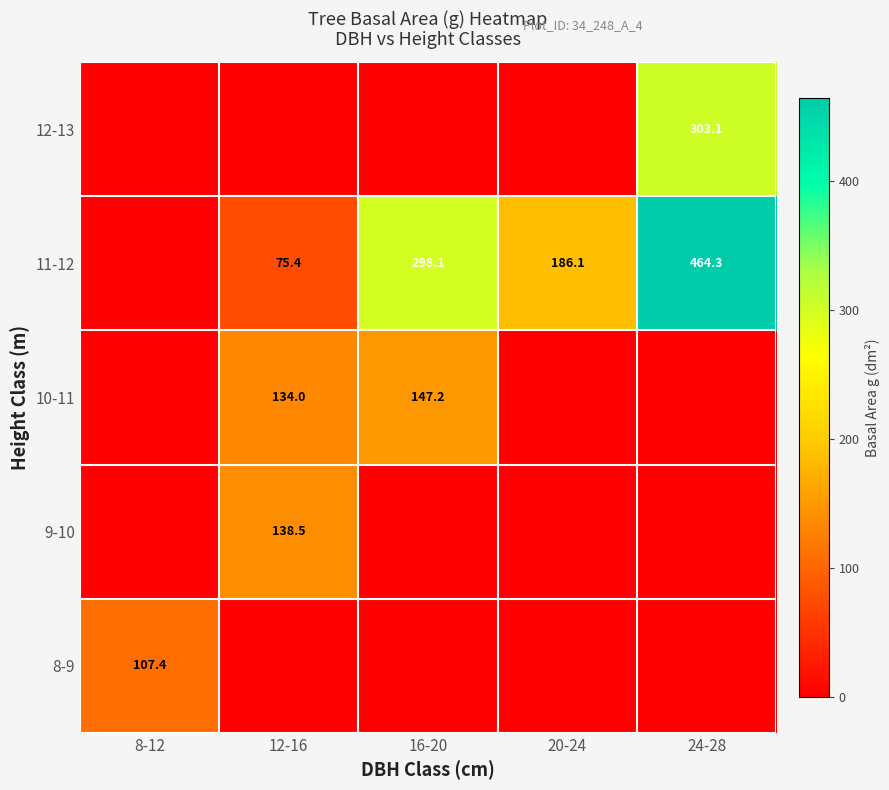

True or false: 10-11 has a value of 147.2 at 16-20.

True